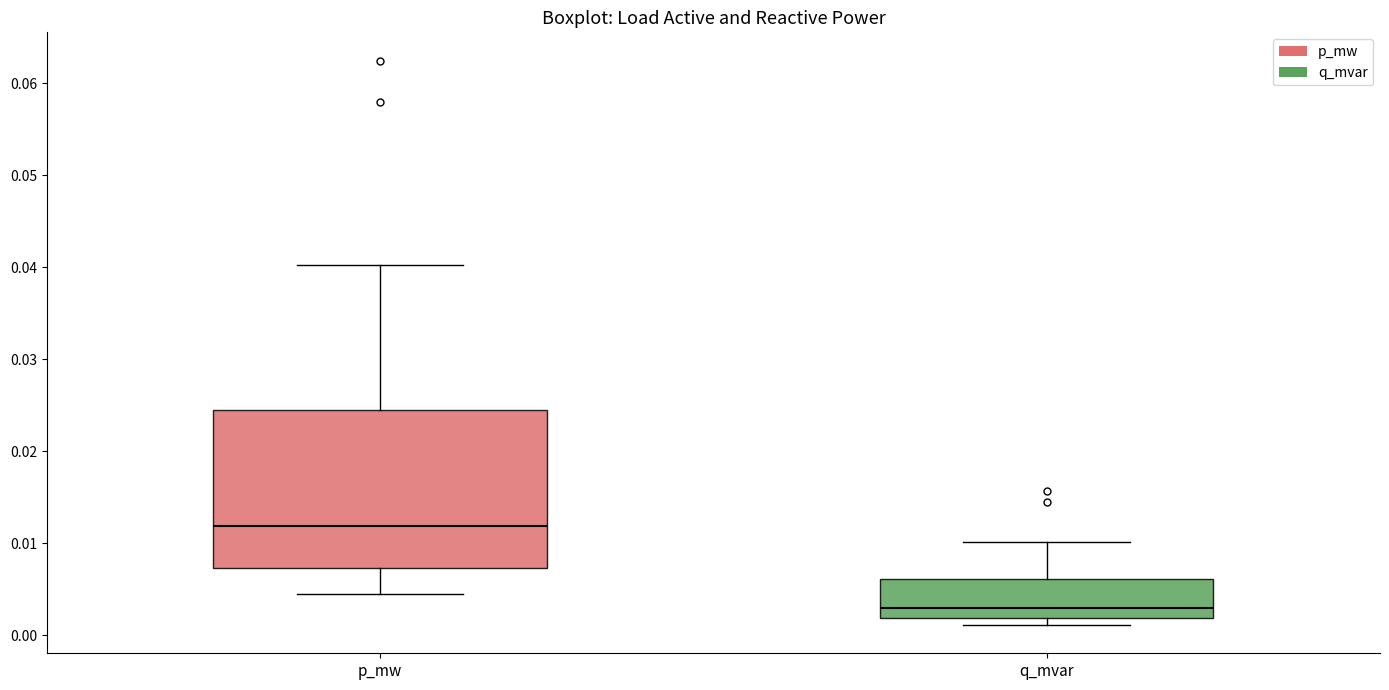

Which box is the tallest, from its lower edge to its upper edge?

p_mw